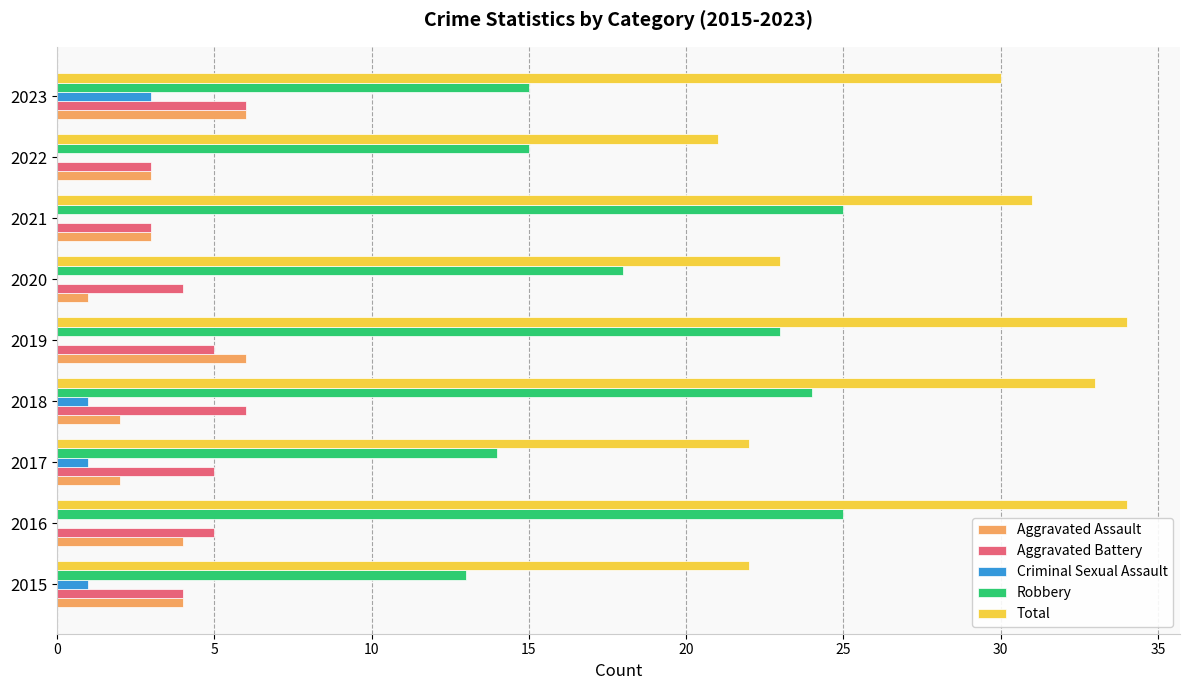

Between 2017 and 2019, which series saw the biggest shift?

Total